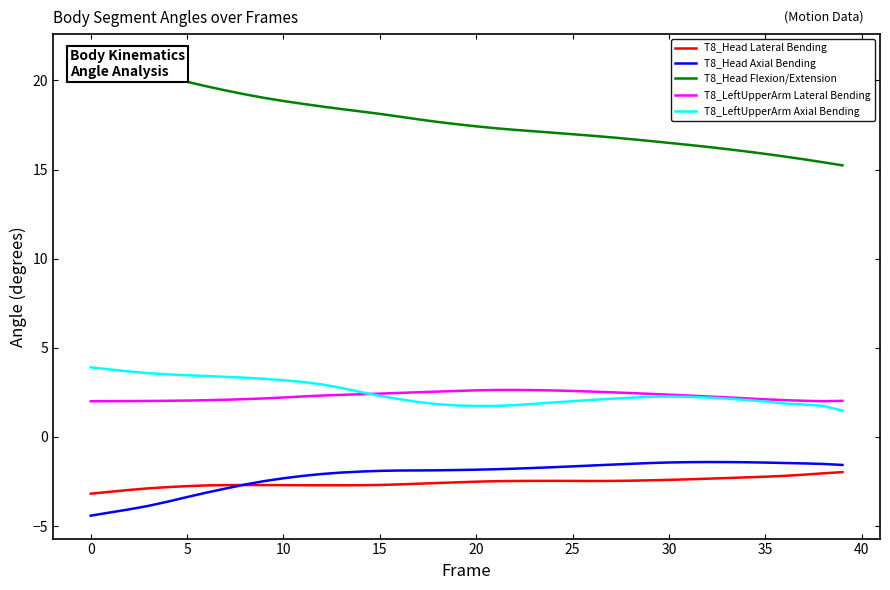

Does the chart have visible grid lines?

No